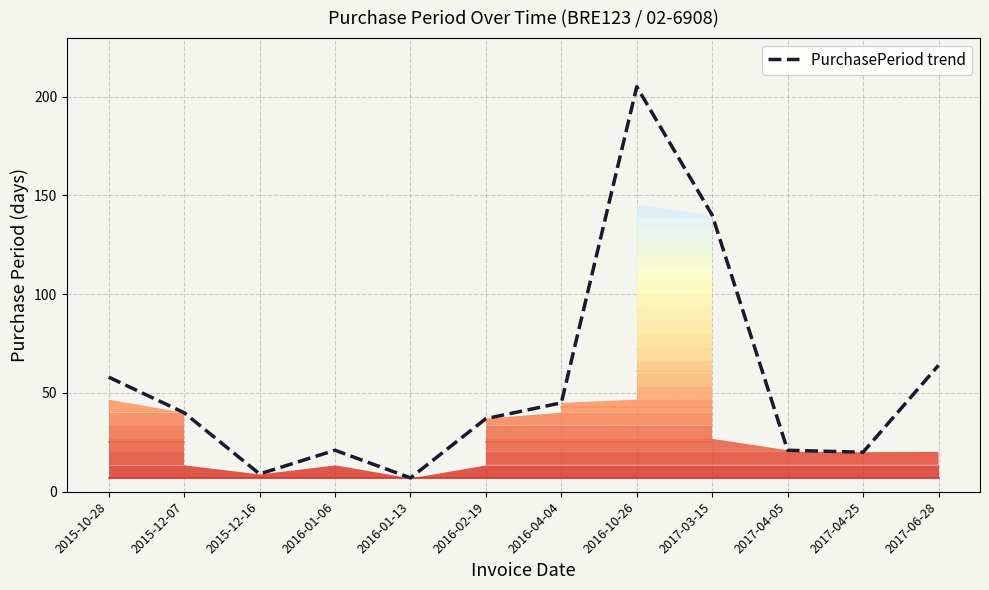

What is the value of the 5th point from the left?

7